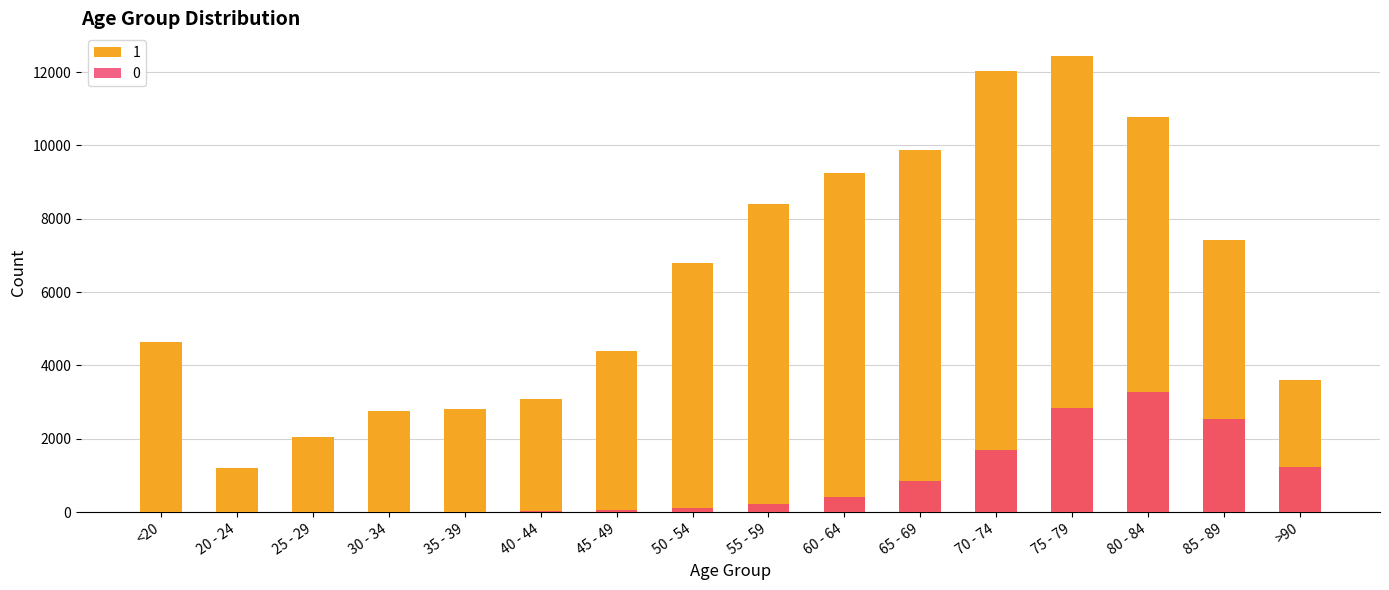

Which series has the largest range (max minus min)?

1